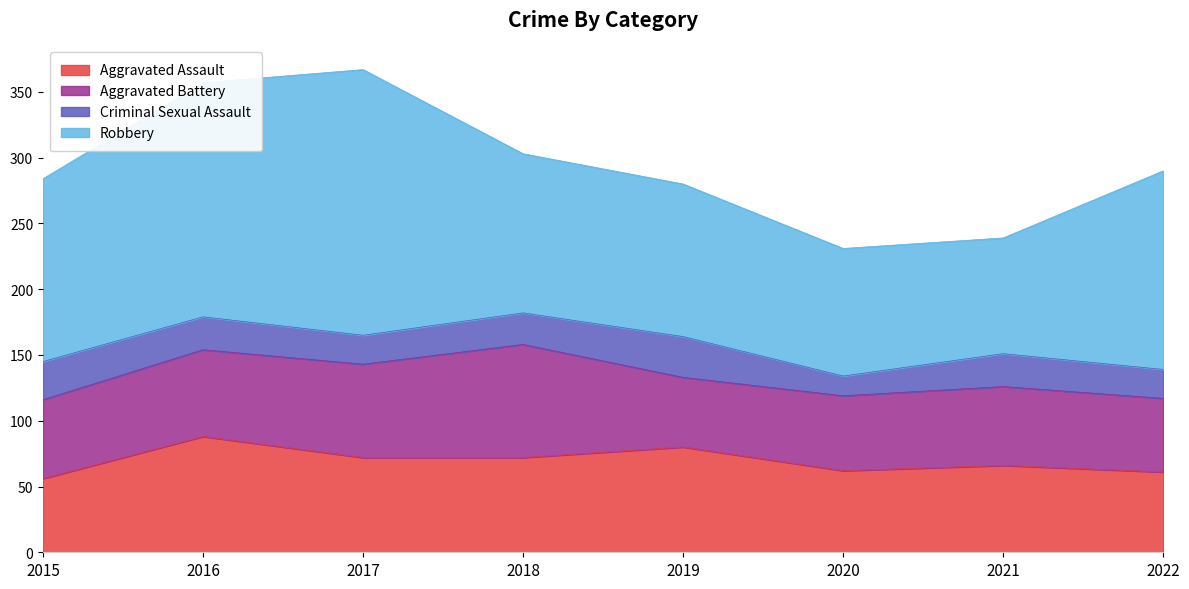

How many interior local valleys does the Robbery series have?

1